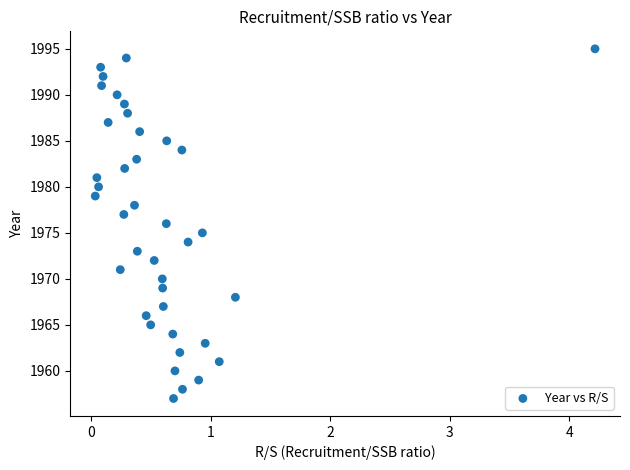

What is the range of Y values (max minus min)?

38